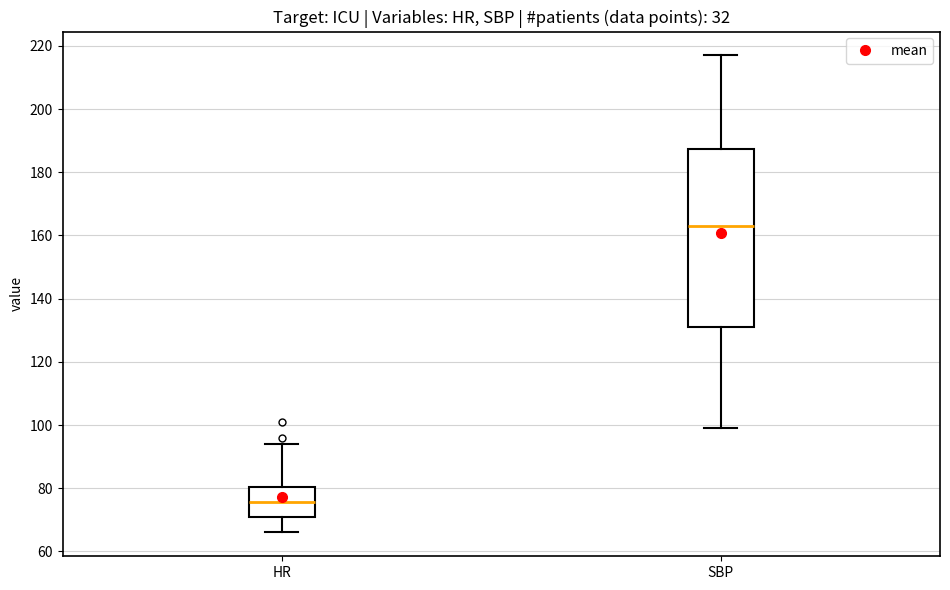

Reading left to right, read every box against the y-axis: the position of its median line, the range the box covers, and the ends of its whiskers. The values are not printed on the chart, so give them approximately, as read against the axis.

HR: median 76, box 70 to 80, whiskers 66 to 94
SBP: median 164, box 132 to 188, whiskers 100 to 218